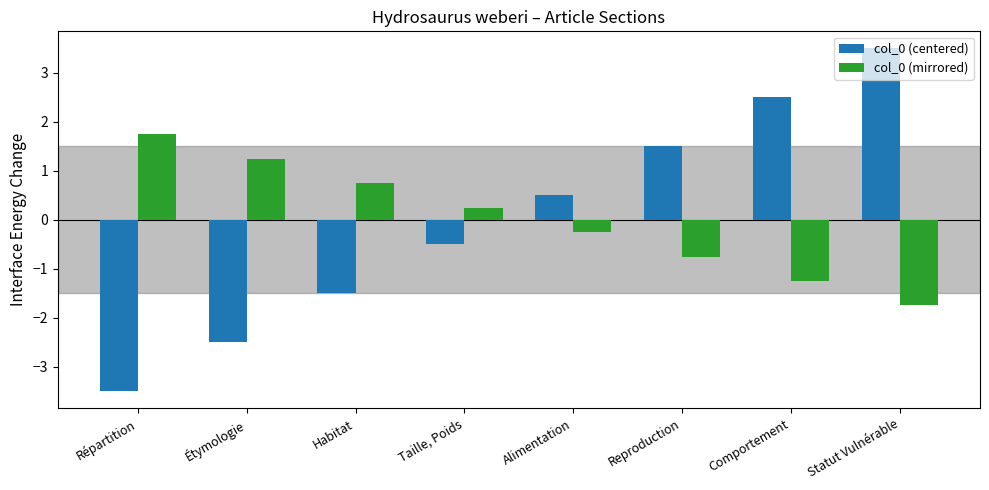

How many data points in col_0 (centered) are less than 0?

4